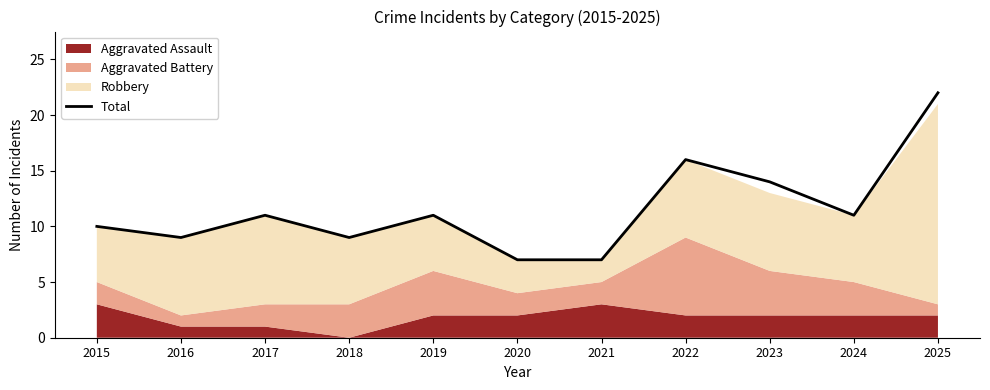

List the labels in order of value, smallest first.

2020, 2021, 2016, 2018, 2015, 2017, 2019, 2024, 2023, 2022, 2025